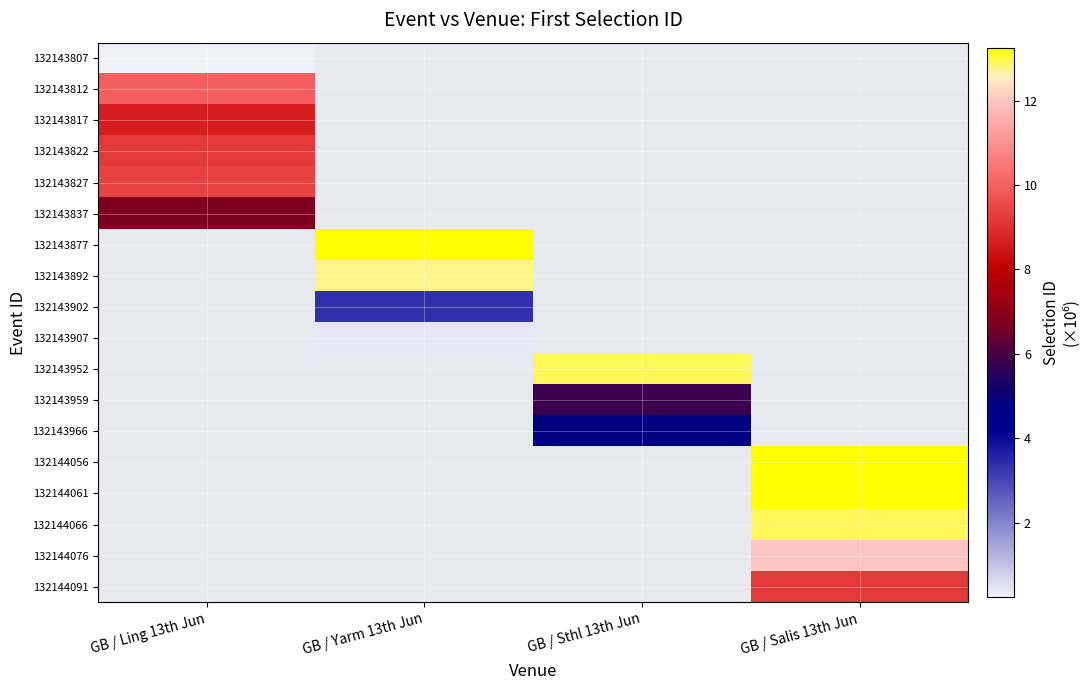

Between GB / Salis 13th Jun and GB / Yarm 13th Jun, which is larger?

GB / Yarm 13th Jun